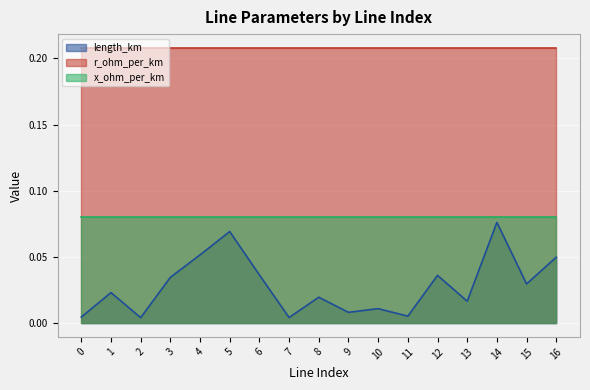

What is the sum of all x_ohm_per_km values?

1.4